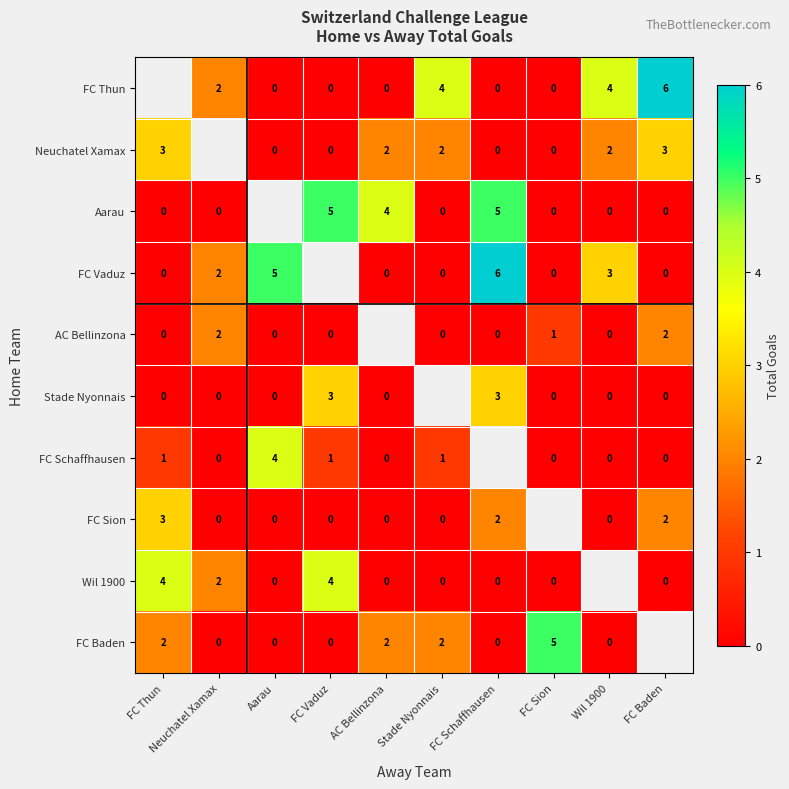

Is it true that AC Bellinzona equals 2 at Neuchatel Xamax?

True